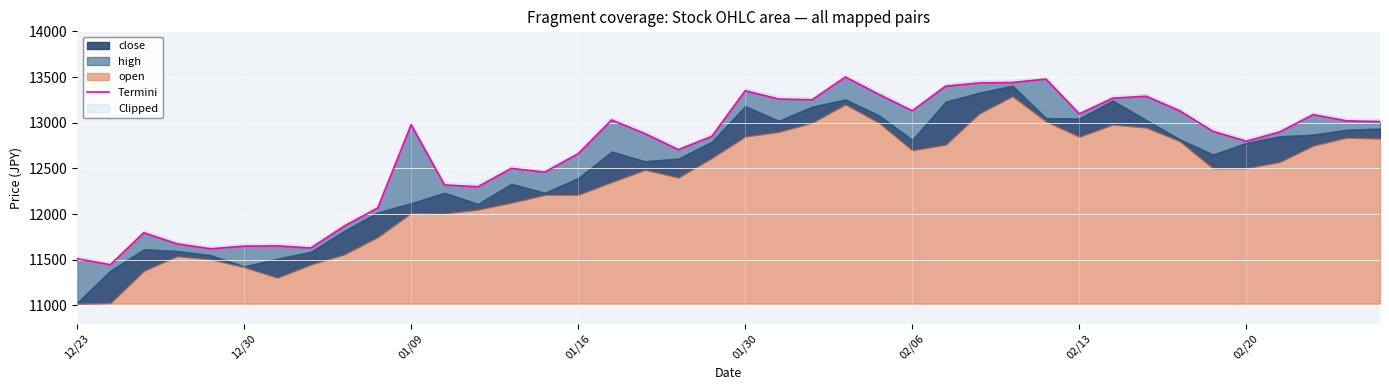

What is the average value?

12691.2